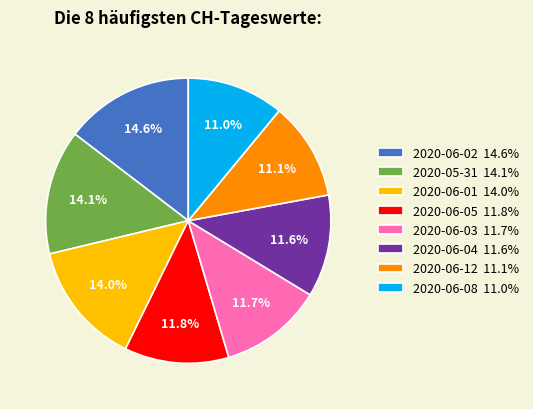

How many segments does this pie chart have?

8